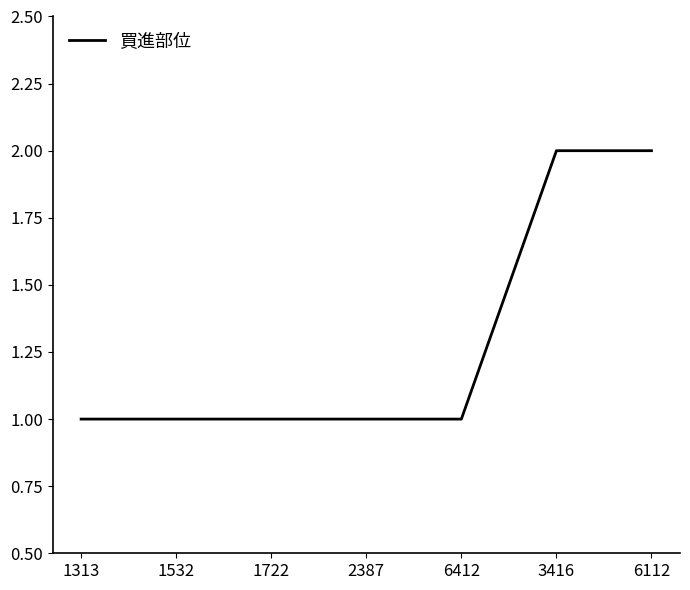

What is the difference between the second highest and second lowest values?

1